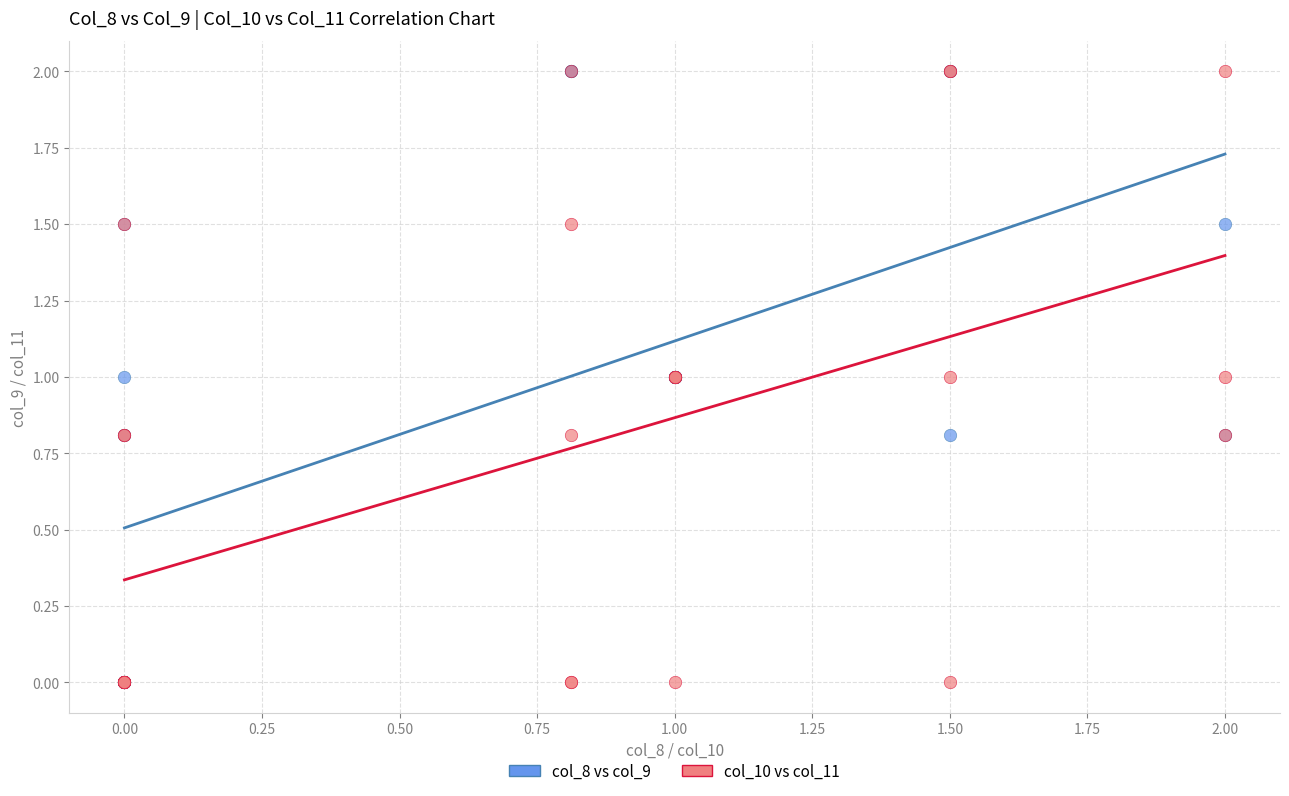

What are all the series names shown in the legend?

col_8 vs col_9, col_10 vs col_11